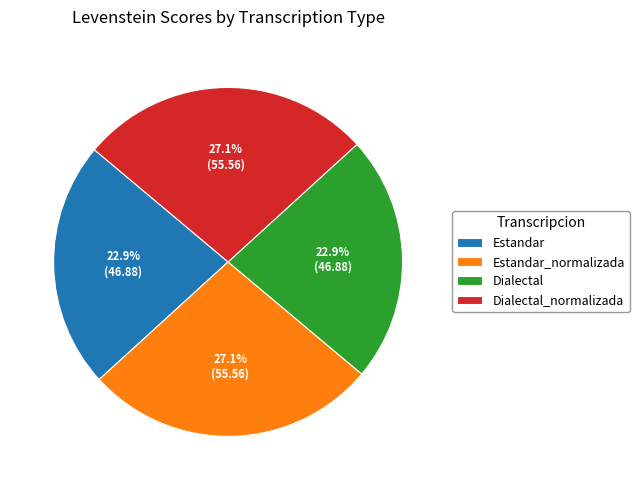

Approximately how many times larger is the value at Dialectal compared to Estandar?

1.0